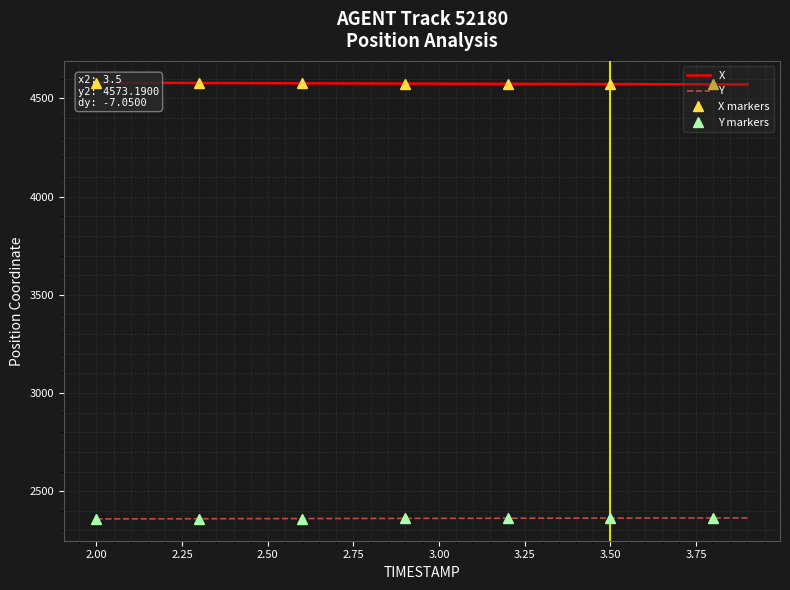

What is the value of the Y point at the 15th from the left?

2362.8